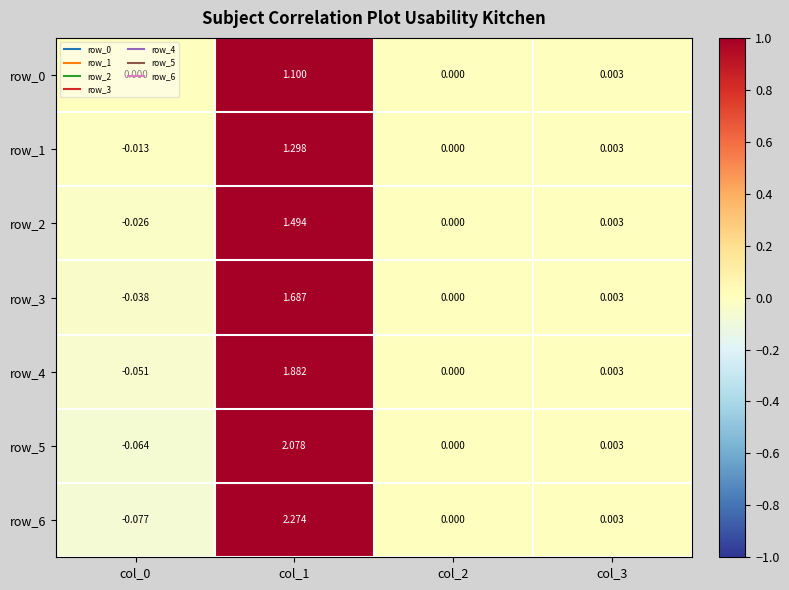

Is the value of row_0 at col_3 greater than the value of row_4 at col_0?

Yes